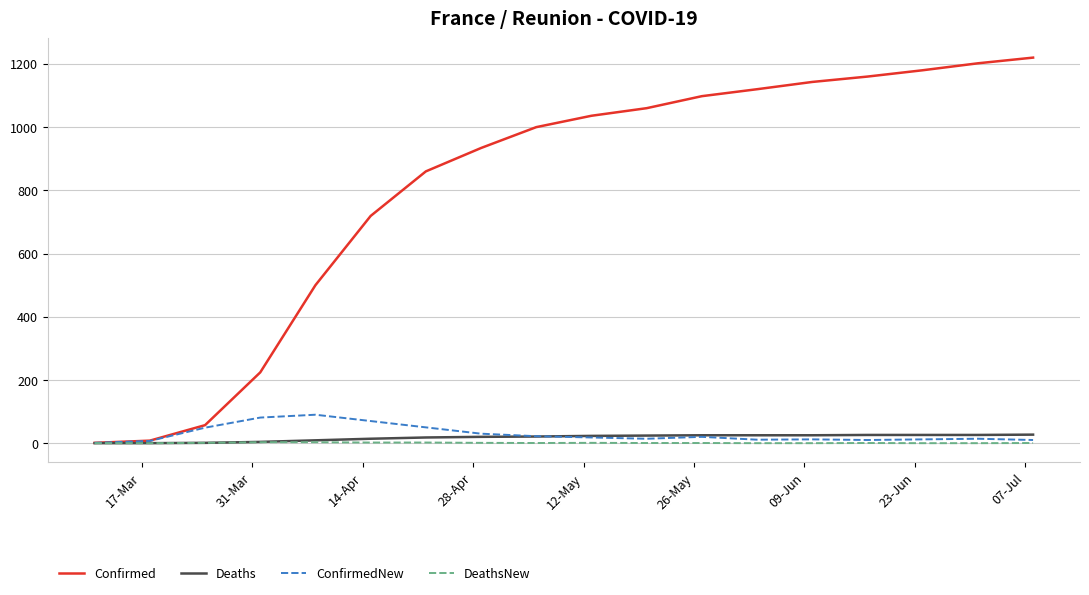

What is the maximum value for ConfirmedNew?

90.0